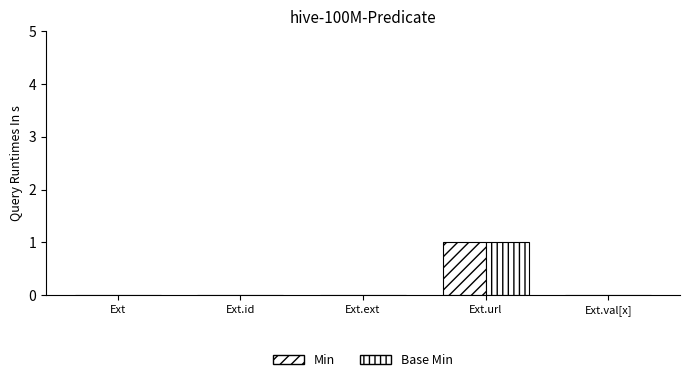

How many categories are shown in the chart?

5